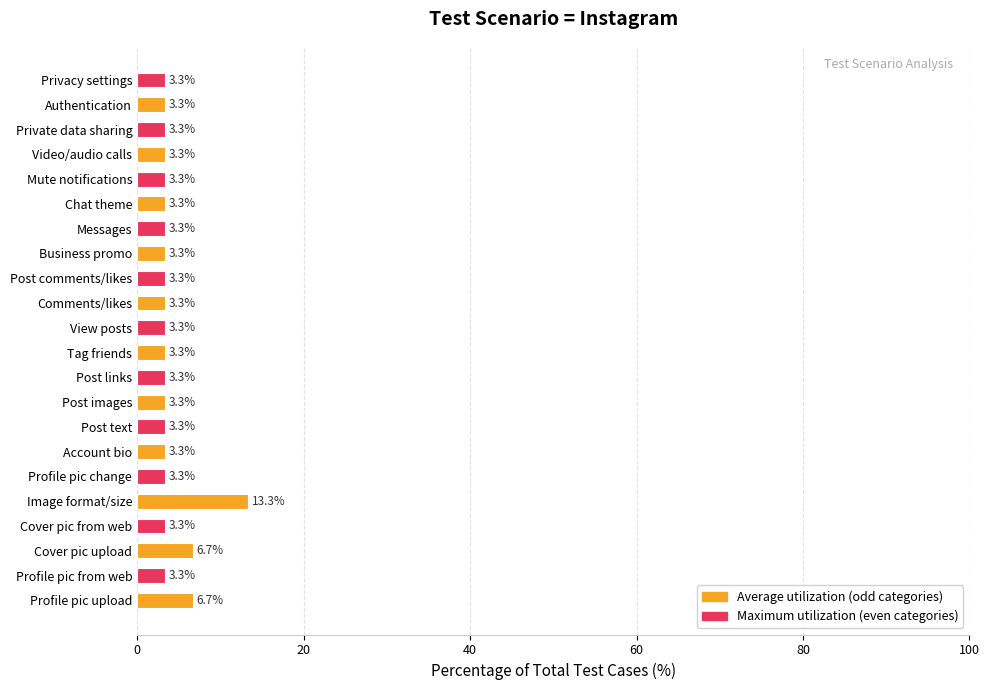

Are the bars grouped side by side (vs. stacked)?

No